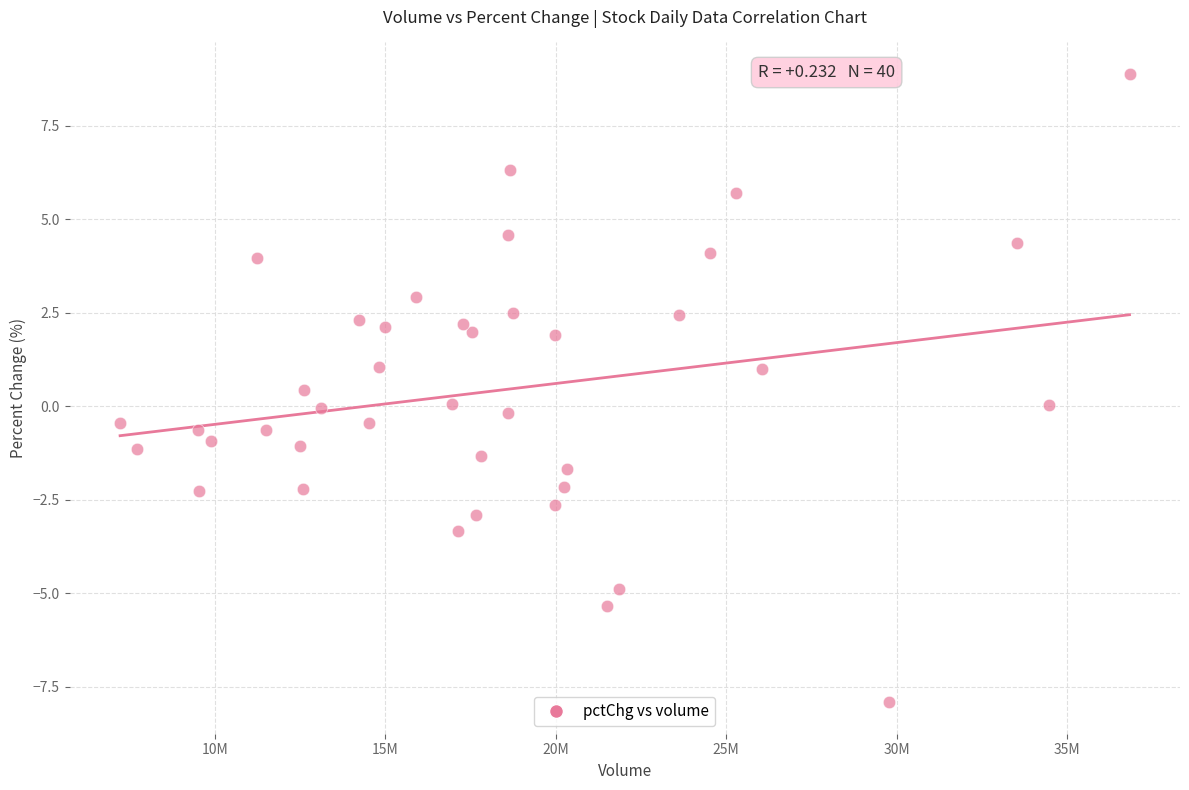

What is the range of X values (max minus min)?

29620189.0